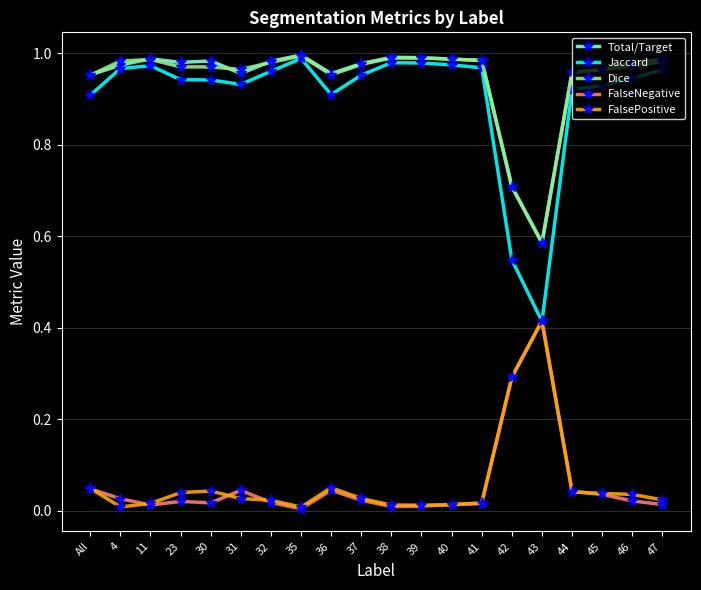

Is it true that Total/Target equals 1.0 at 45?

True